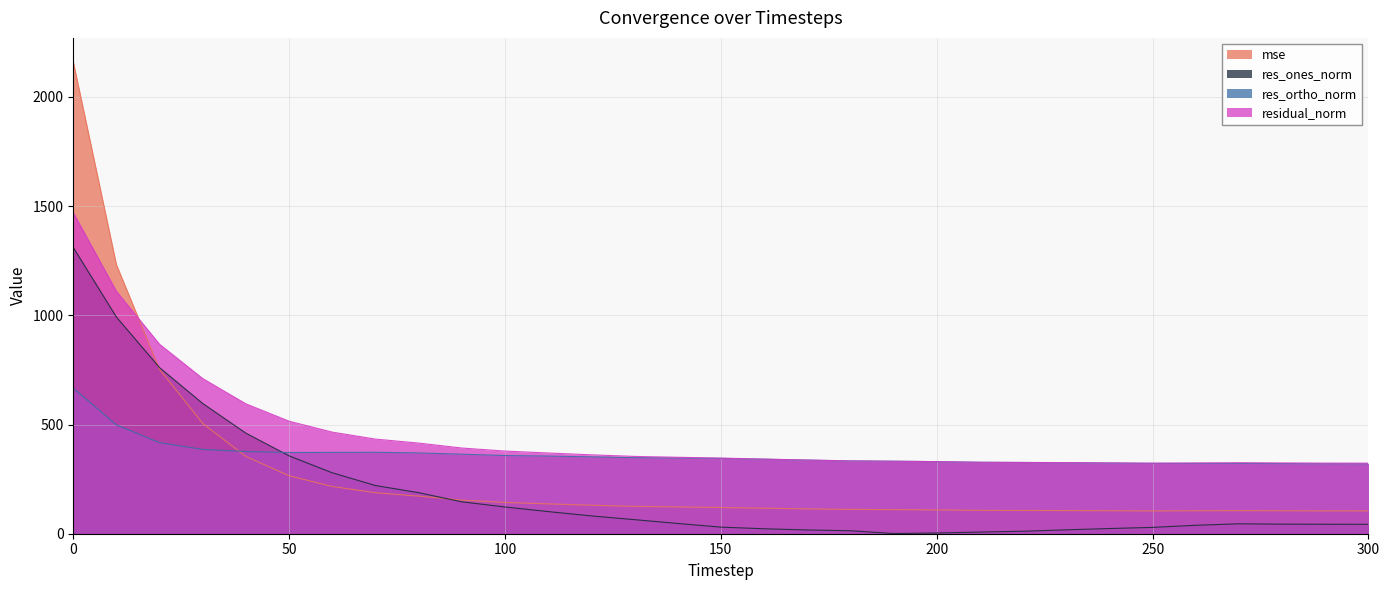

The value of res_ones_norm at 120 is 81.6. True or false?

True